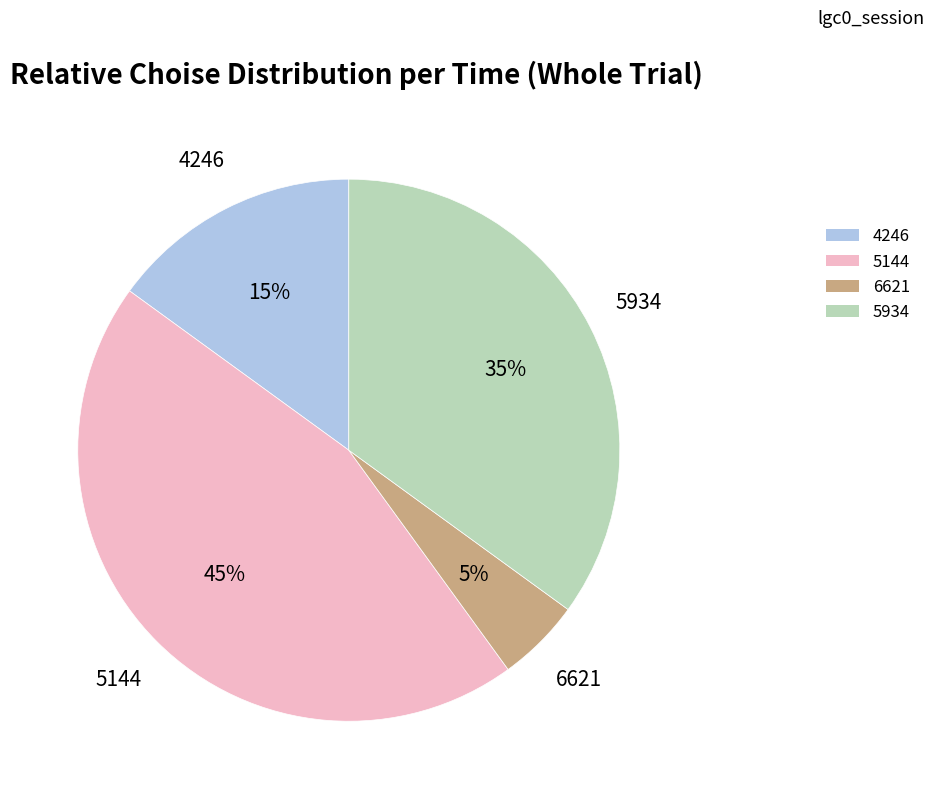

Which has a higher value, 5934 or 5144?

5144